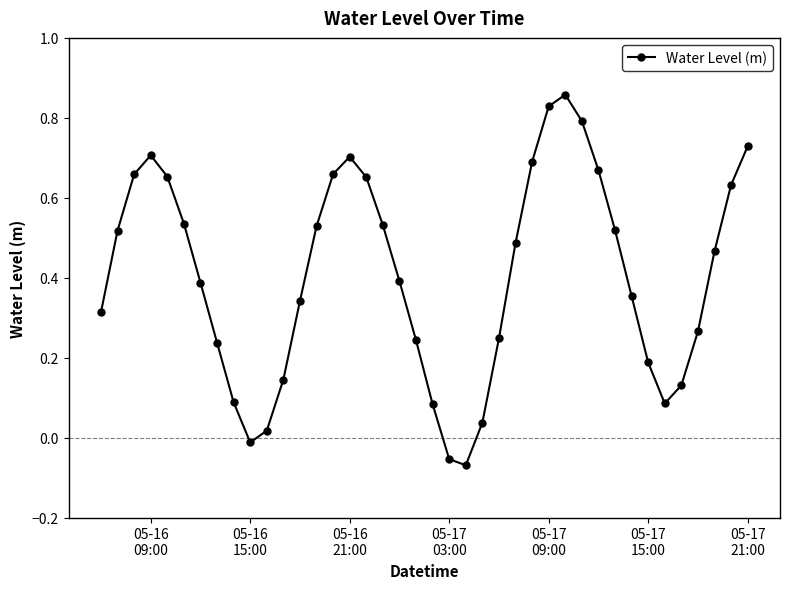

What is the sum of all values?

16.2